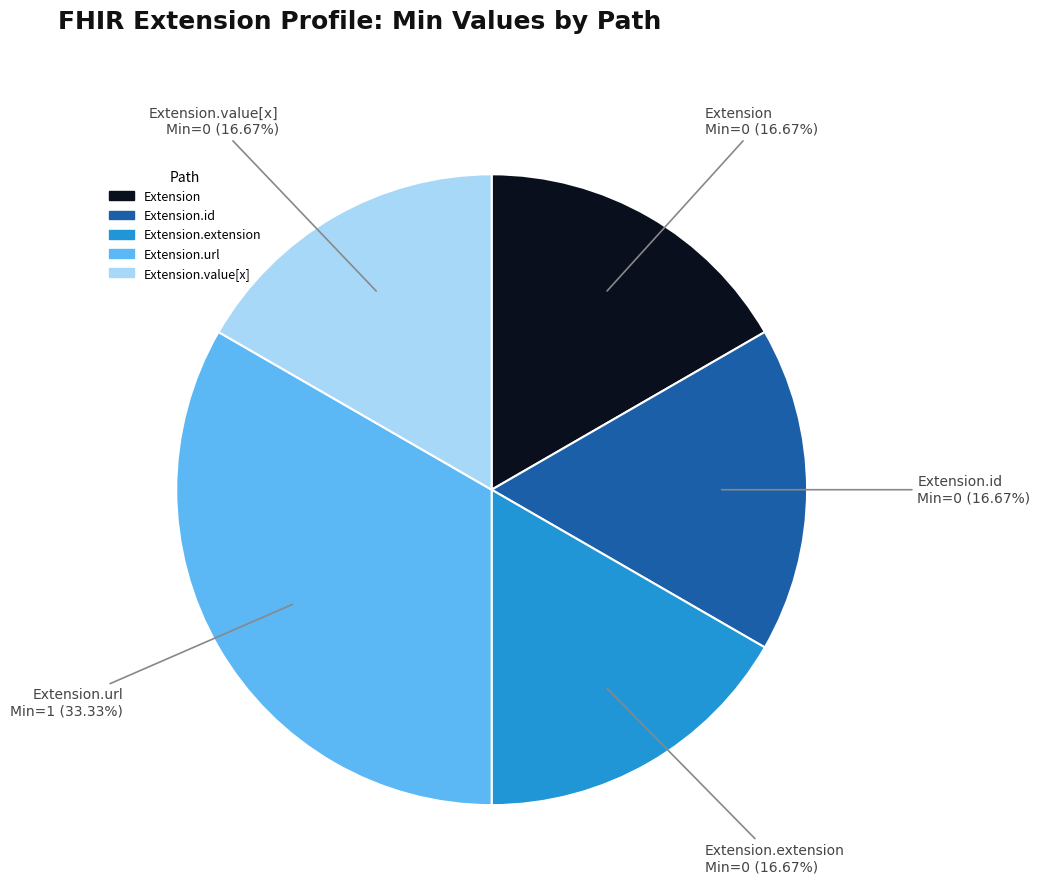

To the nearest percent, what portion does Extension.url represent?

33%